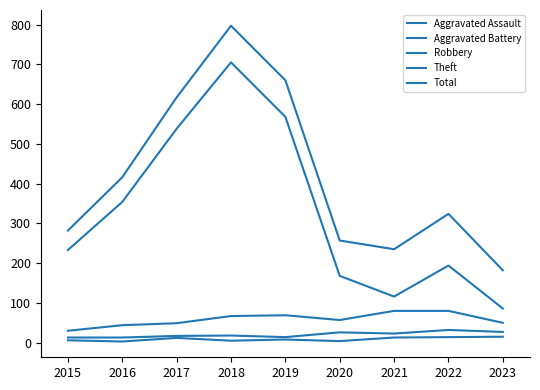

List the series in order of their peak value, lowest first.

Aggravated Assault, Aggravated Battery, Robbery, Theft, Total